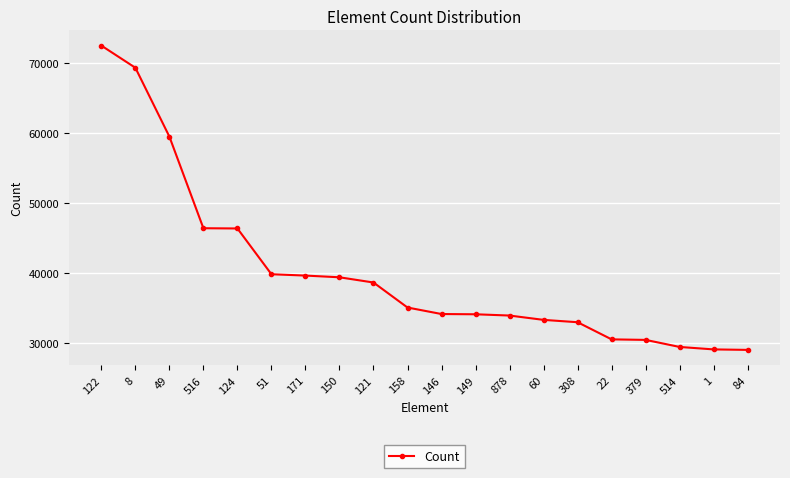

What is the change in value from 150 to 379?

-8934